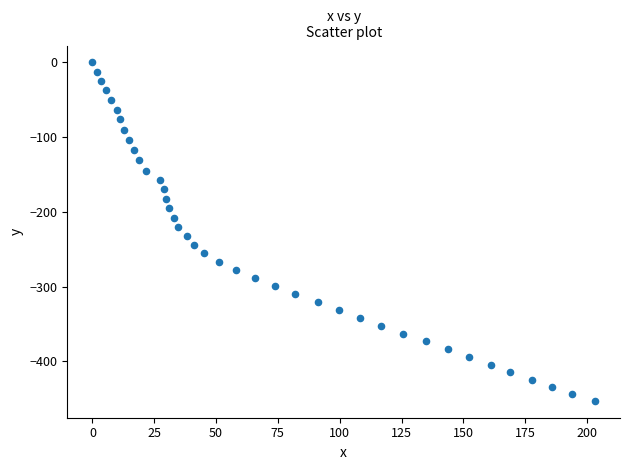

What is the range of Y values (max minus min)?

452.6